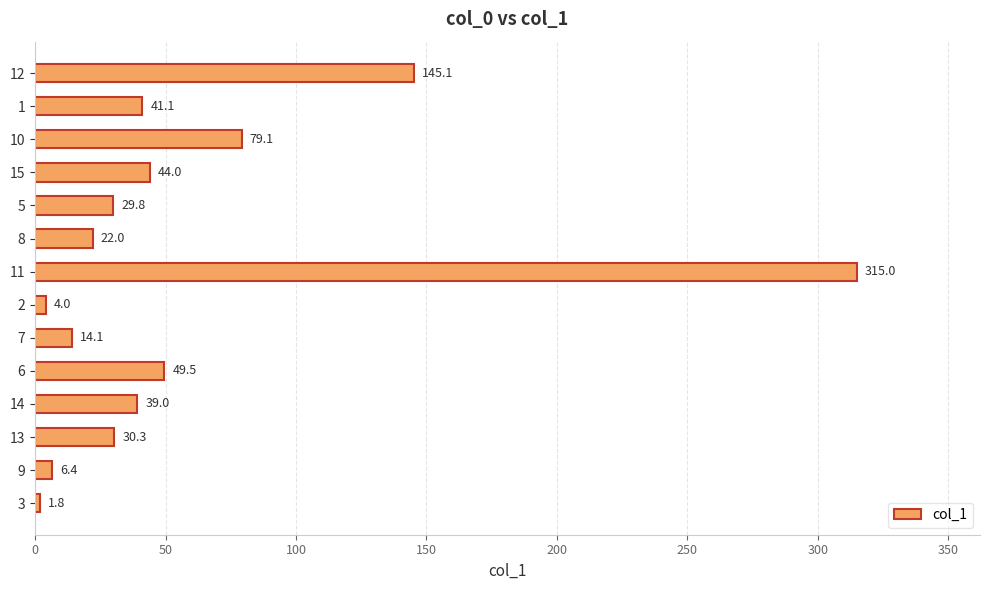

What is the smallest value displayed?

1.8